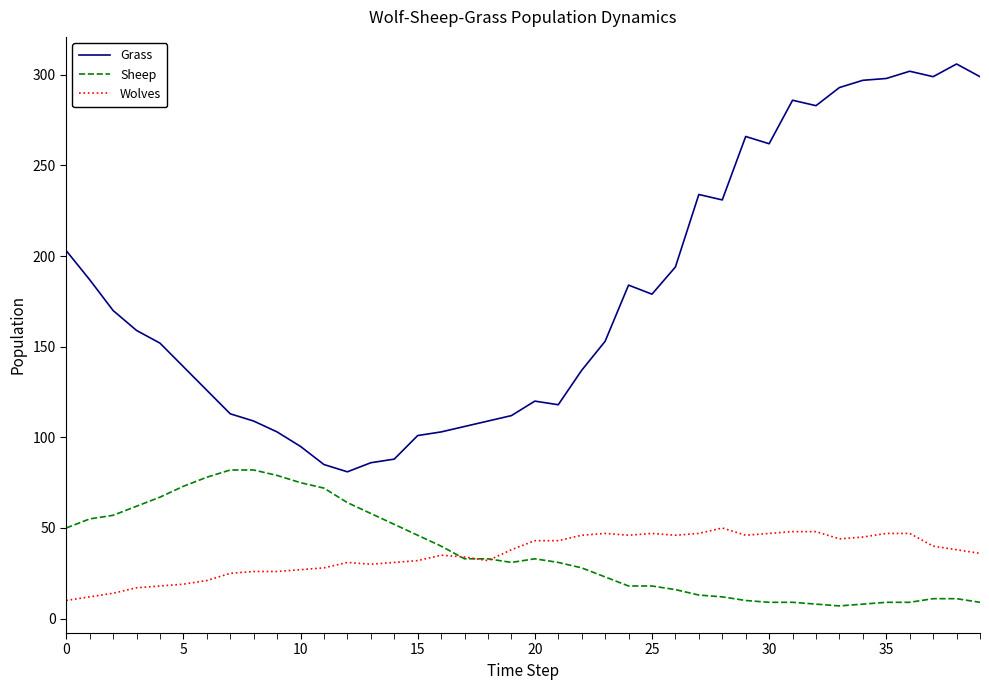

Is this an area chart (filled region under the line)?

No